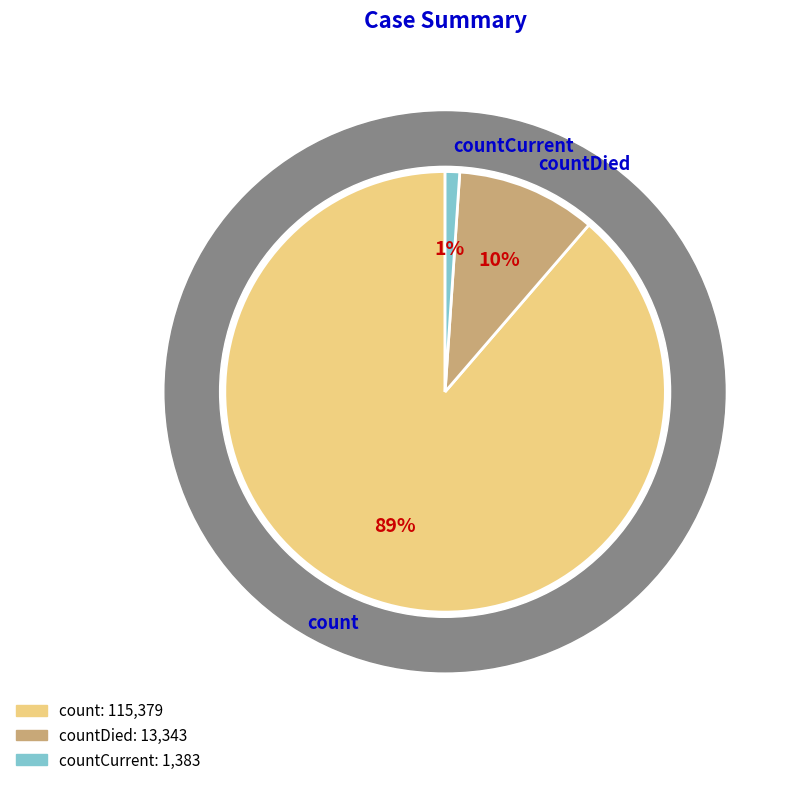

To the nearest percent, what is the combined percentage of countCurrent and countDied?

11%